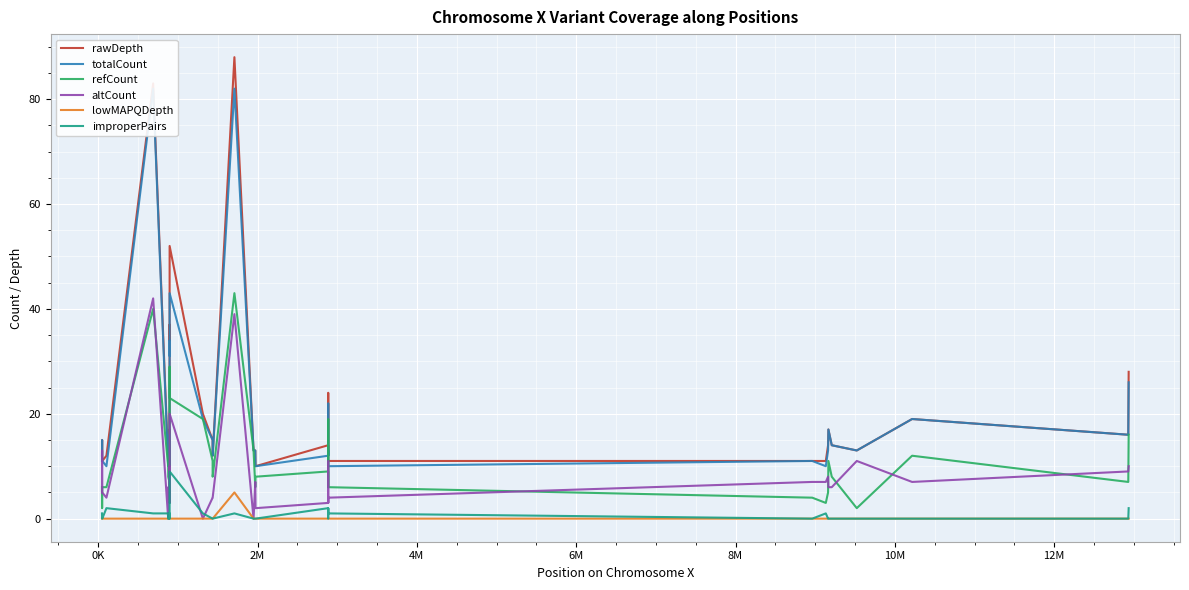

What is the maximum value for refCount?

43